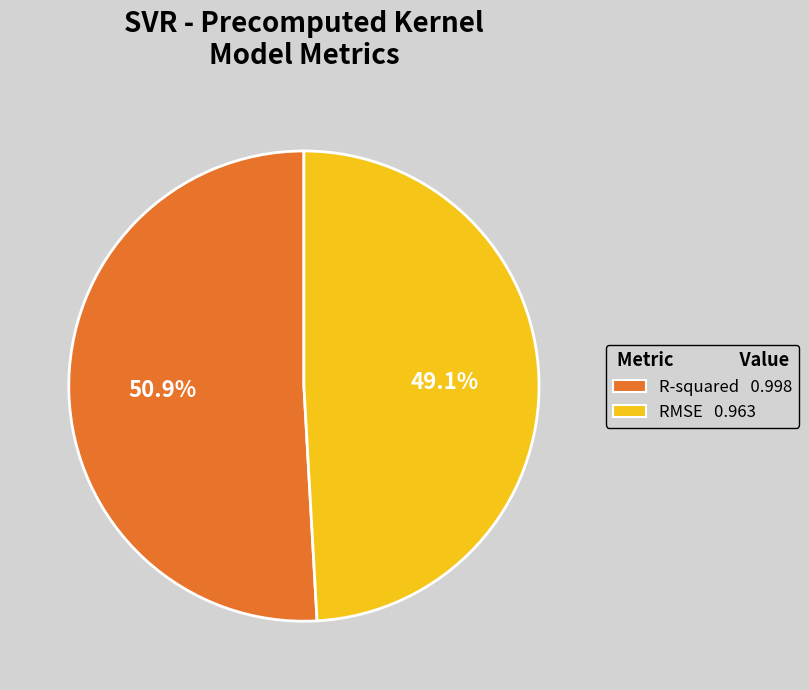

What is the majority slice?

R-squared